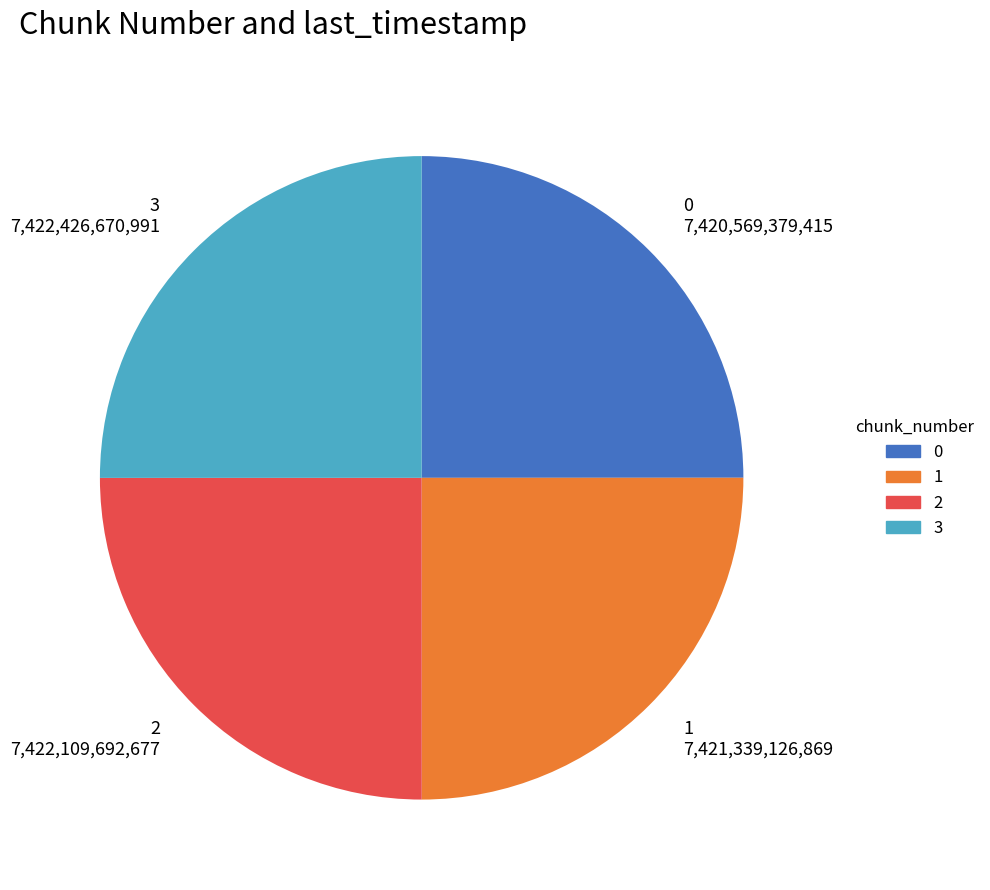

True or false: 0 7,420,569,379,415 accounts for 32% of the total.

False